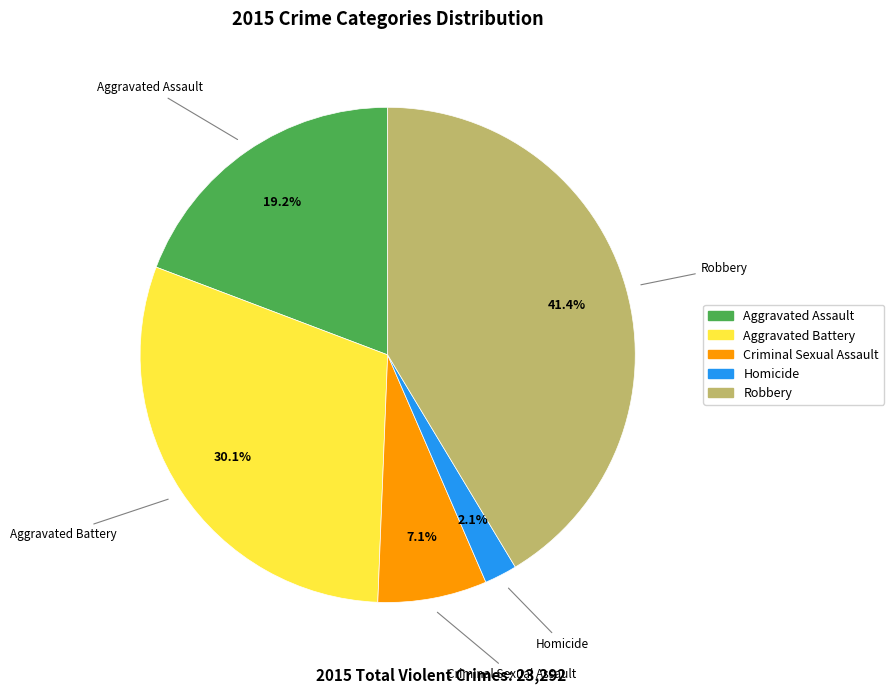

What percentage is NOT represented by Aggravated Battery?

69.9%